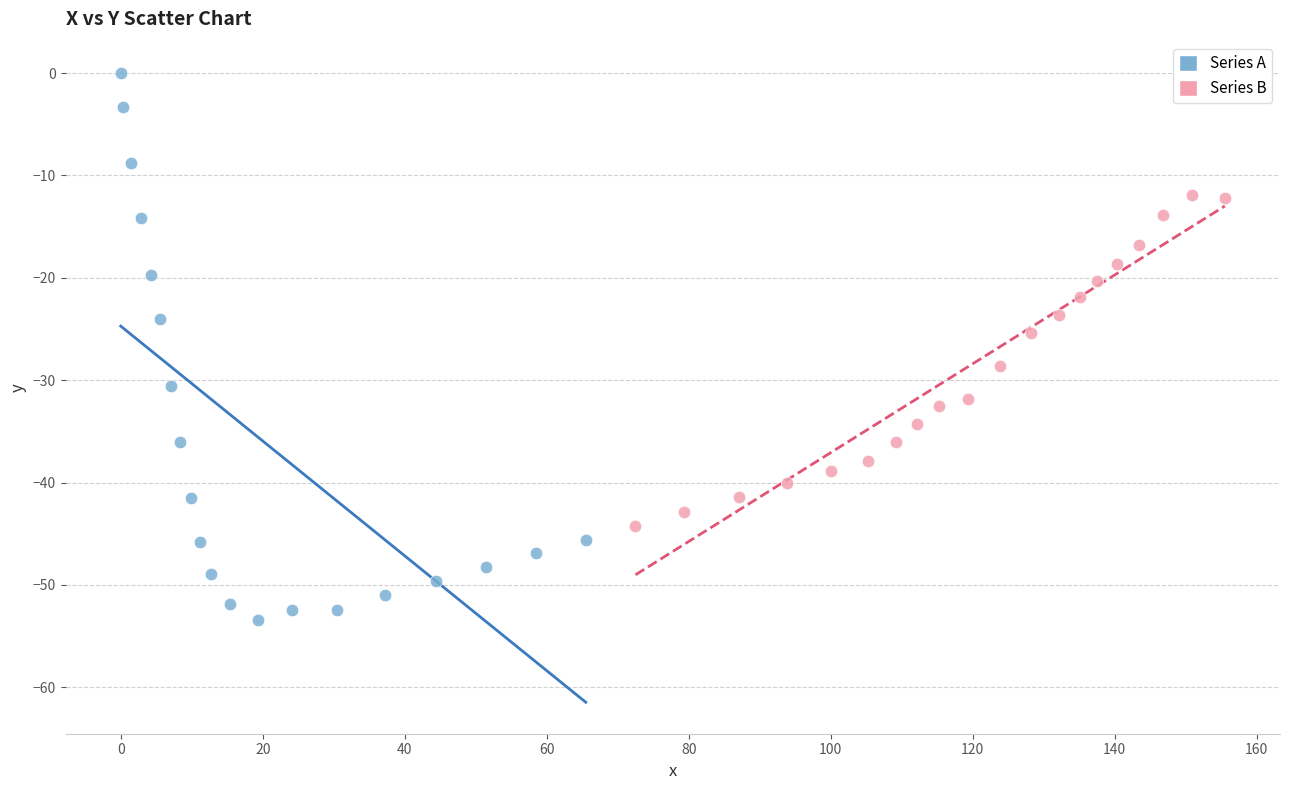

Which series reaches the minimum Y coordinate?

Series A